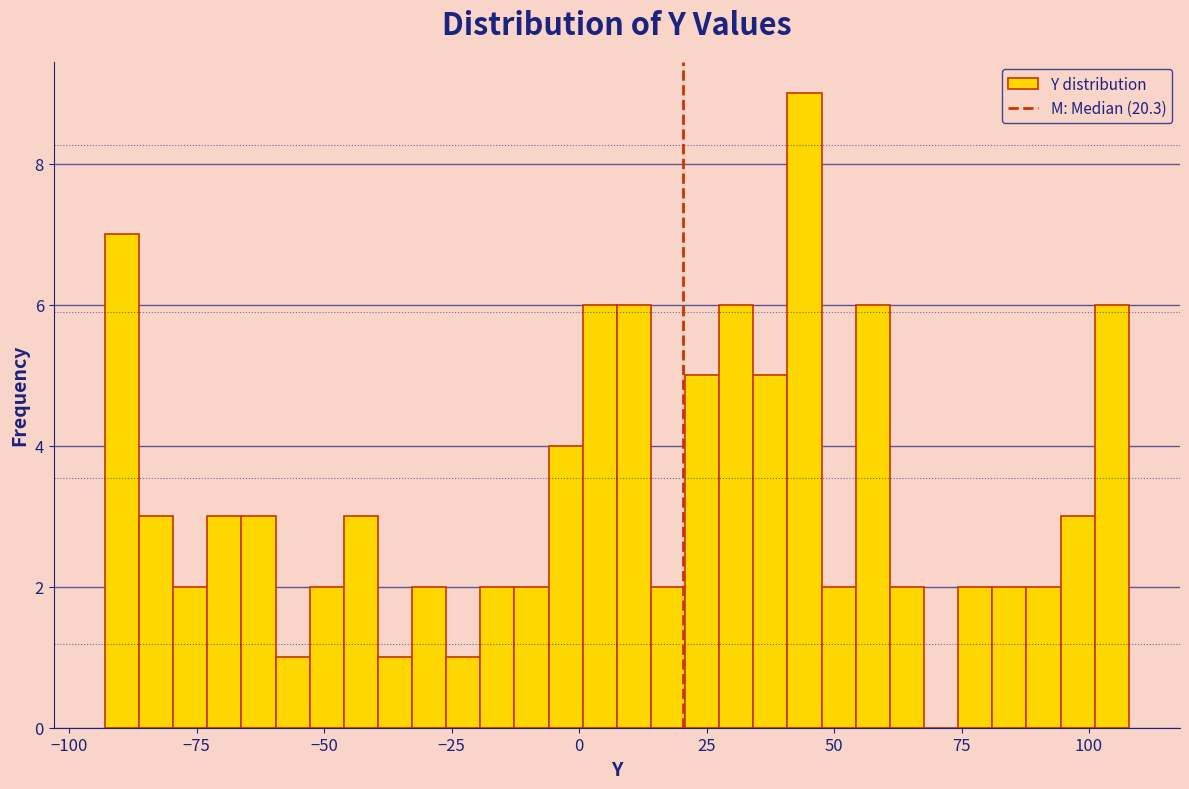

Read against the x-axis, roughly where is the centre of the tallest bar?

45